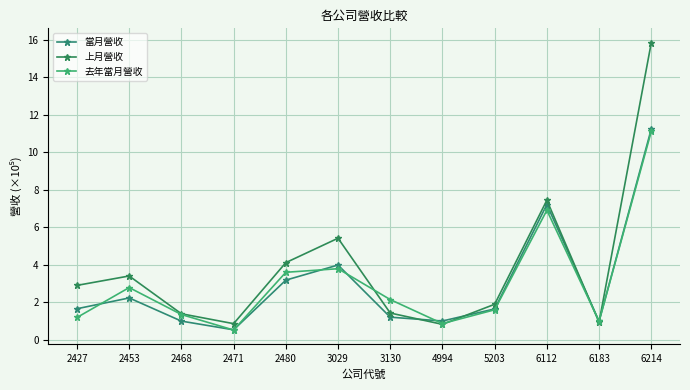

Rank the categories by 當月營收 value from highest to lowest.

6214, 6112, 3029, 2480, 2453, 2427, 5203, 3130, 4994, 2468, 6183, 2471